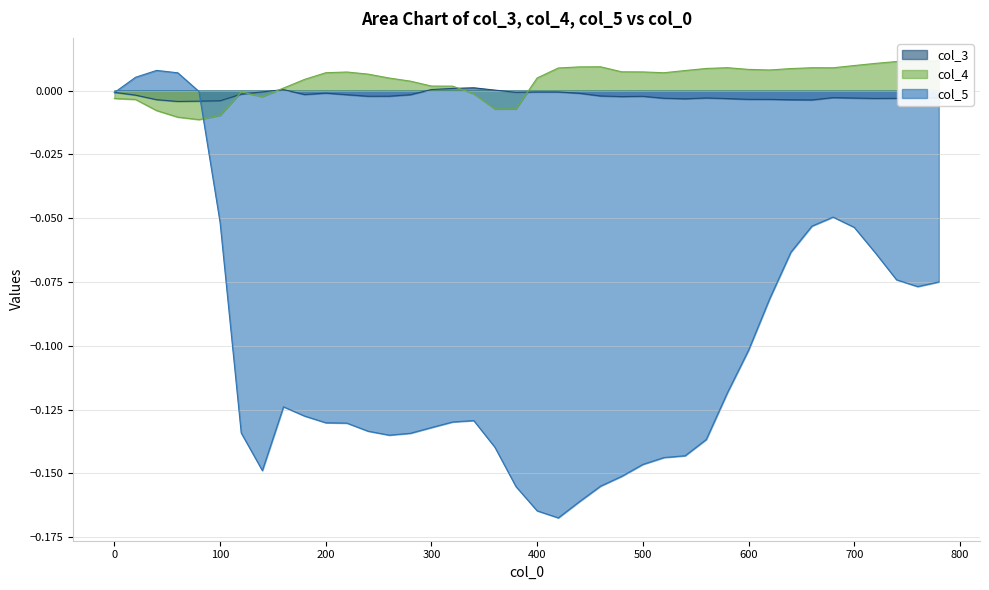

Reading left to right, extract all data points from this chart.

col_3: -0.0	-0.0	-0.0	-0.0	-0.0	-0.0	-0.0	-0.0	0.0	-0.0	-0.0	-0.0	-0.0	-0.0	-0.0	0.0	0.0	0.0	0.0	-0.0	-0.0	-0.0	-0.0	-0.0	-0.0	-0.0	-0.0	-0.0	-0.0	-0.0	-0.0	-0.0	-0.0	-0.0	-0.0	-0.0	-0.0	-0.0	-0.0	-0.0
col_4: -0.0	-0.0	-0.0	-0.0	-0.0	-0.0	-0.0	-0.0	0.0	0.0	0.0	0.0	0.0	0.0	0.0	0.0	0.0	-0.0	-0.0	-0.0	0.0	0.0	0.0	0.0	0.0	0.0	0.0	0.0	0.0	0.0	0.0	0.0	0.0	0.0	0.0	0.0	0.0	0.0	0.0	0.0
col_5: -0.0	0.0	0.0	0.0	-0.0	-0.1	-0.1	-0.1	-0.1	-0.1	-0.1	-0.1	-0.1	-0.1	-0.1	-0.1	-0.1	-0.1	-0.1	-0.2	-0.2	-0.2	-0.2	-0.2	-0.2	-0.1	-0.1	-0.1	-0.1	-0.1	-0.1	-0.1	-0.1	-0.1	-0.0	-0.1	-0.1	-0.1	-0.1	-0.1